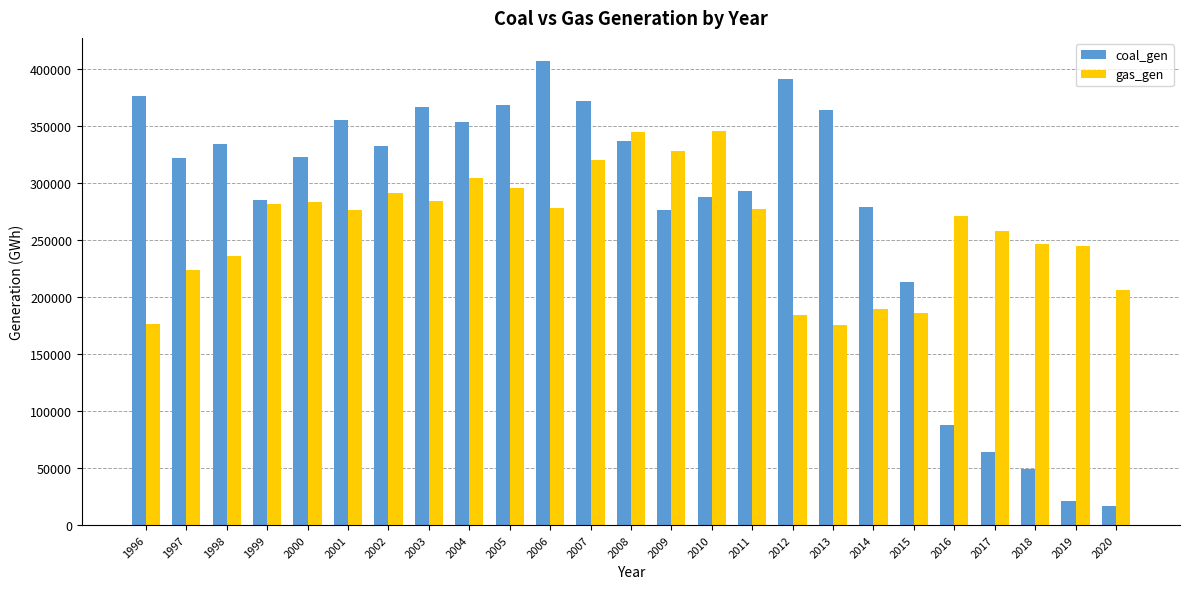

What is the sum of the gas_gen values at 2007 and 2005?

615479.3